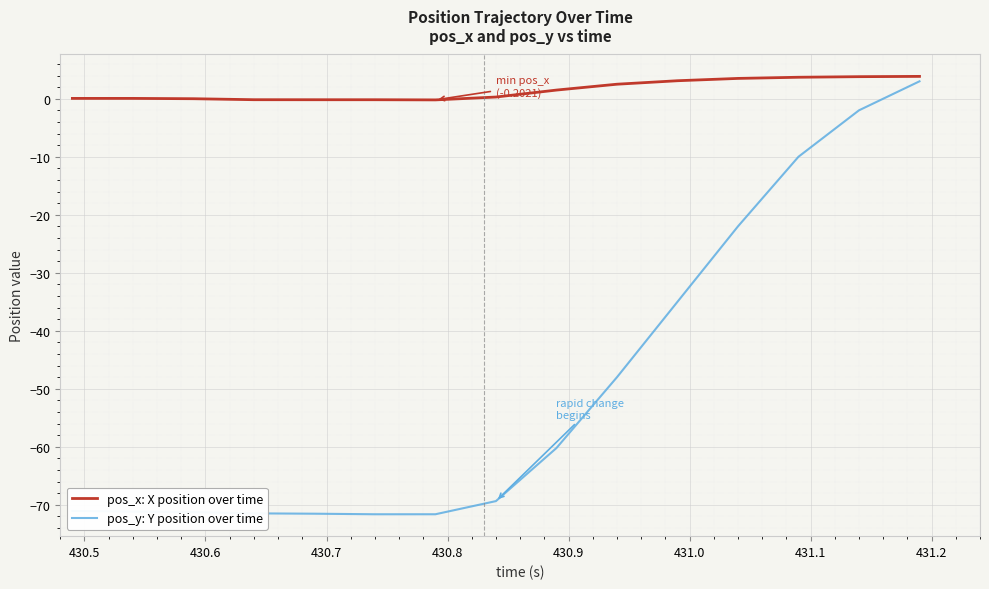

What is the maximum value for pos_y: Y position over time?

3.0